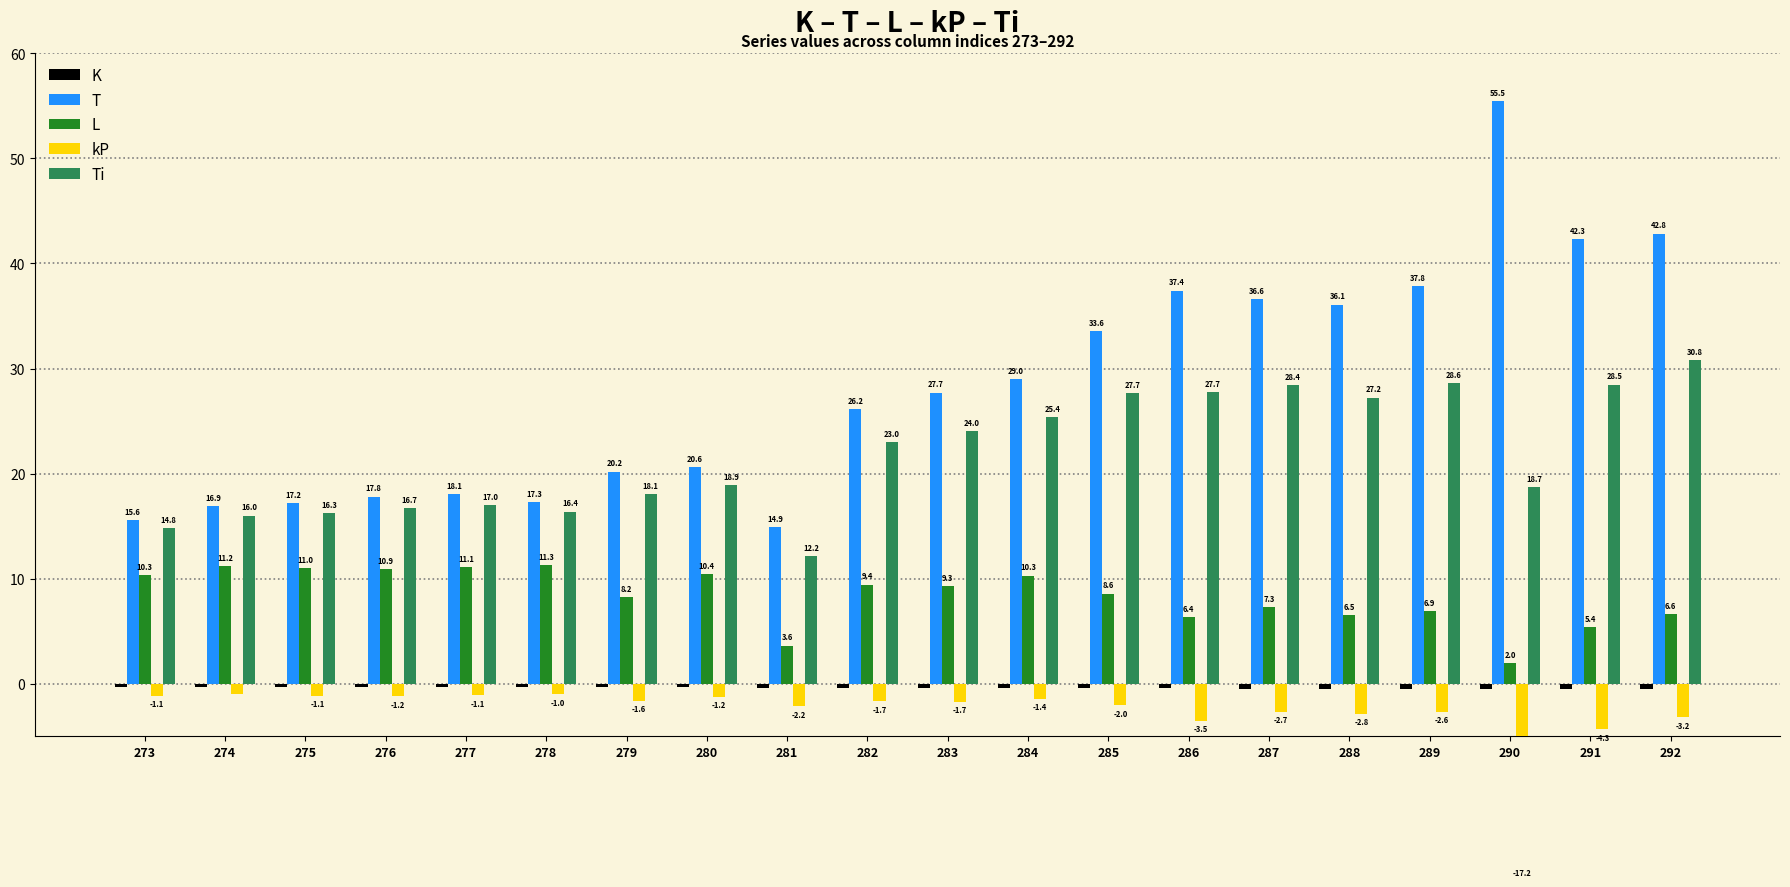

Reading right to left, what are all the values shown in this chart?

K: 292=-0.5	291=-0.5	290=-0.5	289=-0.5	288=-0.5	287=-0.5	286=-0.4	285=-0.4	284=-0.4	283=-0.4	282=-0.4	281=-0.4	280=-0.3	279=-0.3	278=-0.3	277=-0.3	276=-0.3	275=-0.3	274=-0.3	273=-0.3
T: 292=42.8	291=42.3	290=55.5	289=37.8	288=36.1	287=36.6	286=37.4	285=33.6	284=29.0	283=27.7	282=26.2	281=14.9	280=20.6	279=20.2	278=17.3	277=18.1	276=17.8	275=17.2	274=16.9	273=15.6
L: 292=6.6	291=5.4	290=2.0	289=6.9	288=6.5	287=7.3	286=6.4	285=8.6	284=10.3	283=9.3	282=9.4	281=3.6	280=10.4	279=8.2	278=11.3	277=11.1	276=10.9	275=11.0	274=11.2	273=10.3
kP: 292=-3.2	291=-4.3	290=-17.2	289=-2.6	288=-2.8	287=-2.7	286=-3.5	285=-2.0	284=-1.4	283=-1.7	282=-1.7	281=-2.2	280=-1.2	279=-1.6	278=-1.0	277=-1.1	276=-1.2	275=-1.1	274=-1.0	273=-1.1
Ti: 292=30.8	291=28.5	290=18.7	289=28.6	288=27.2	287=28.4	286=27.7	285=27.7	284=25.4	283=24.0	282=23.0	281=12.2	280=18.9	279=18.1	278=16.4	277=17.0	276=16.7	275=16.3	274=16.0	273=14.8